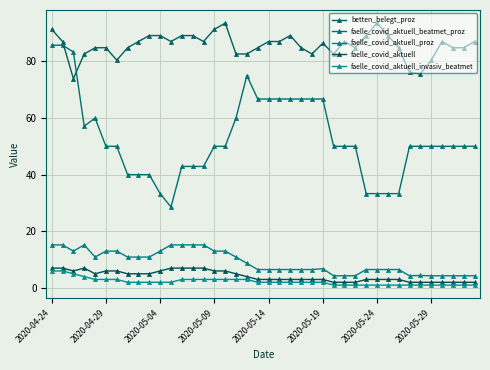

True or false: betten_belegt_proz has more than 0 interior local peaks.

True